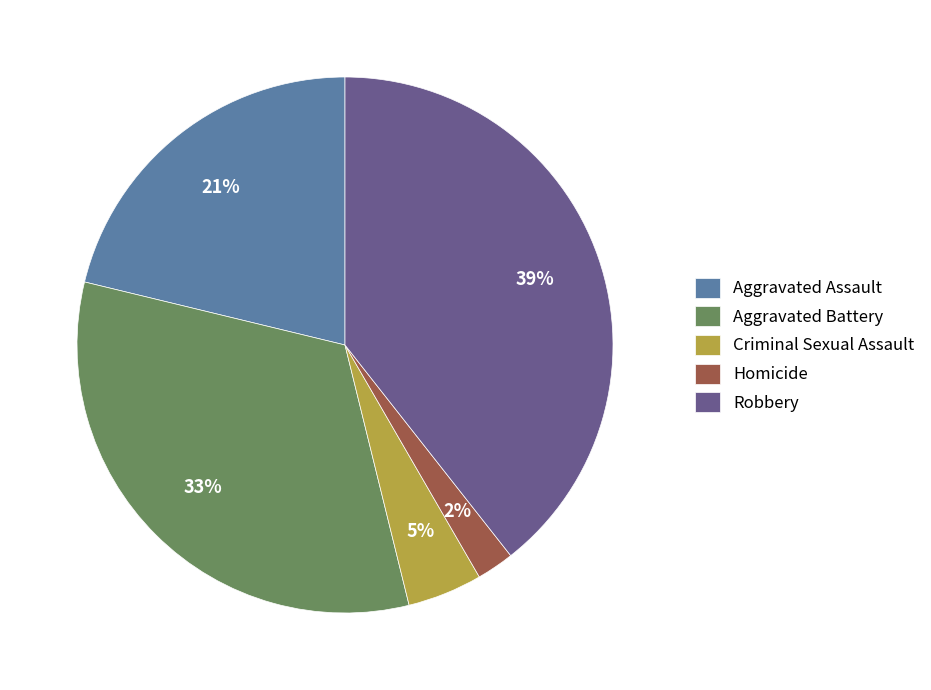

Is there any slice that represents more than half of the pie?

No